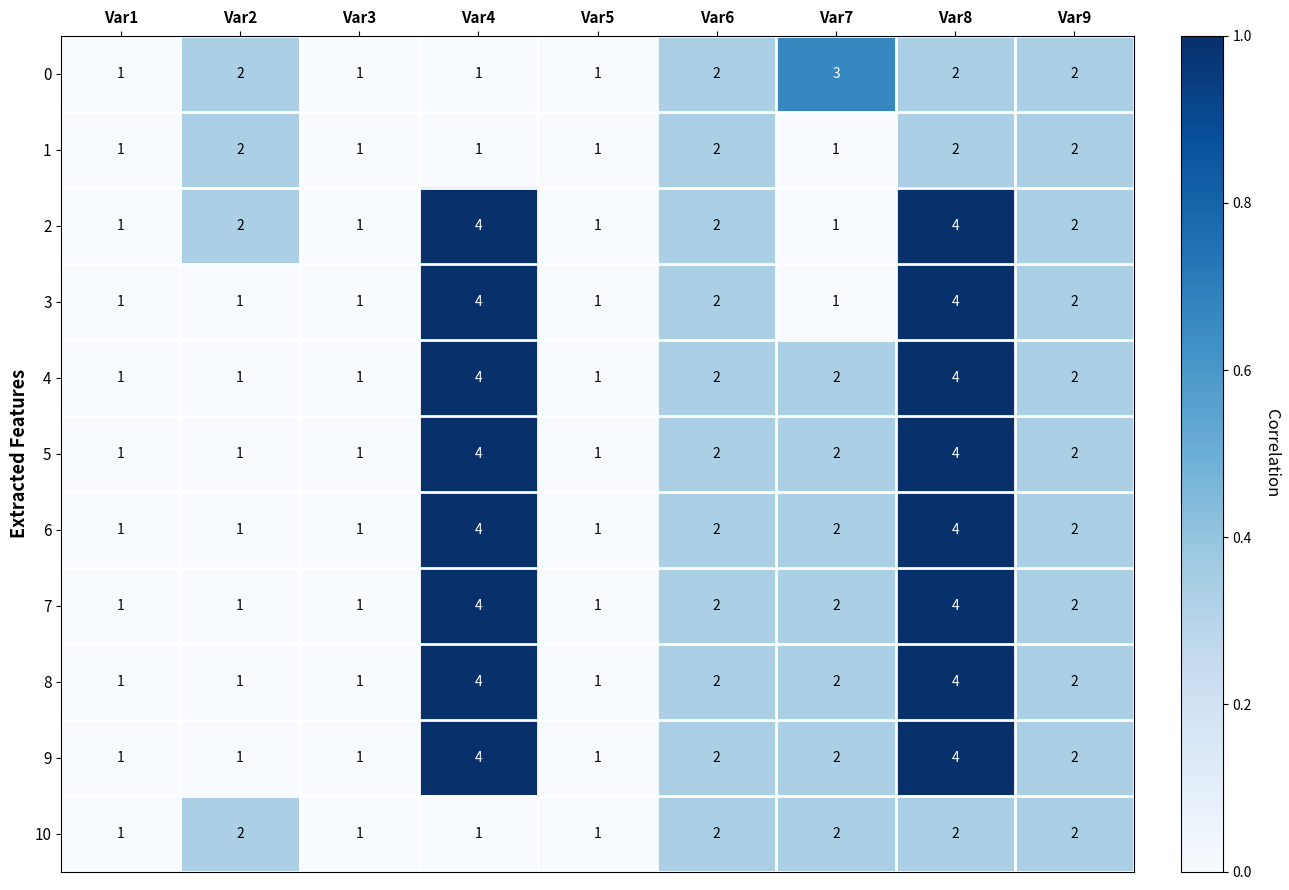

What is the greatest value displayed?

4